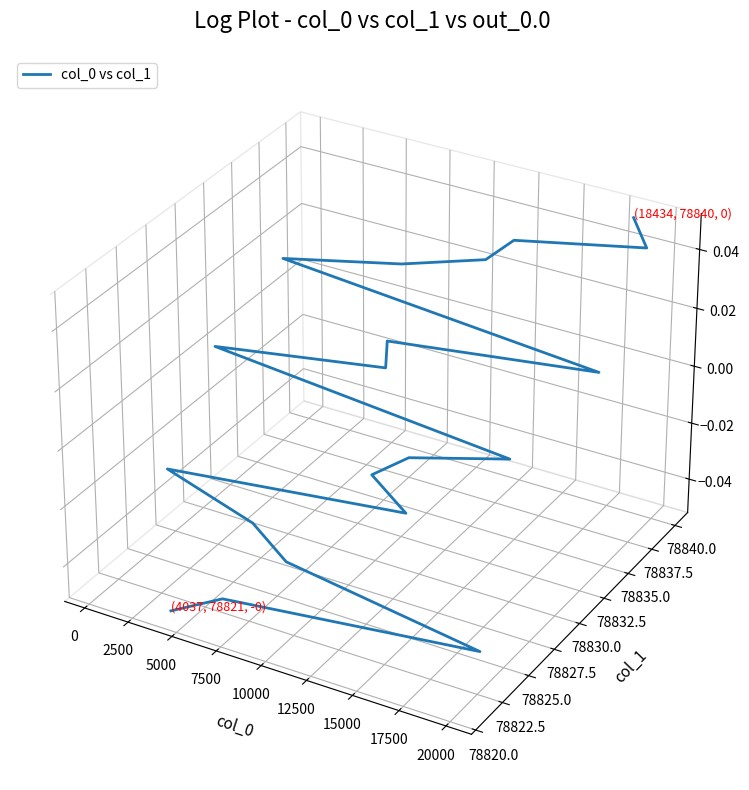

Is this an area chart (filled region under the line)?

No